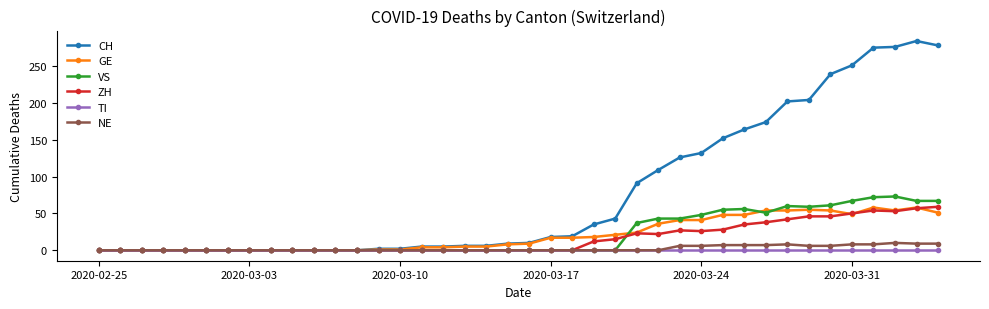

Which series has the largest total across all categories?

CH